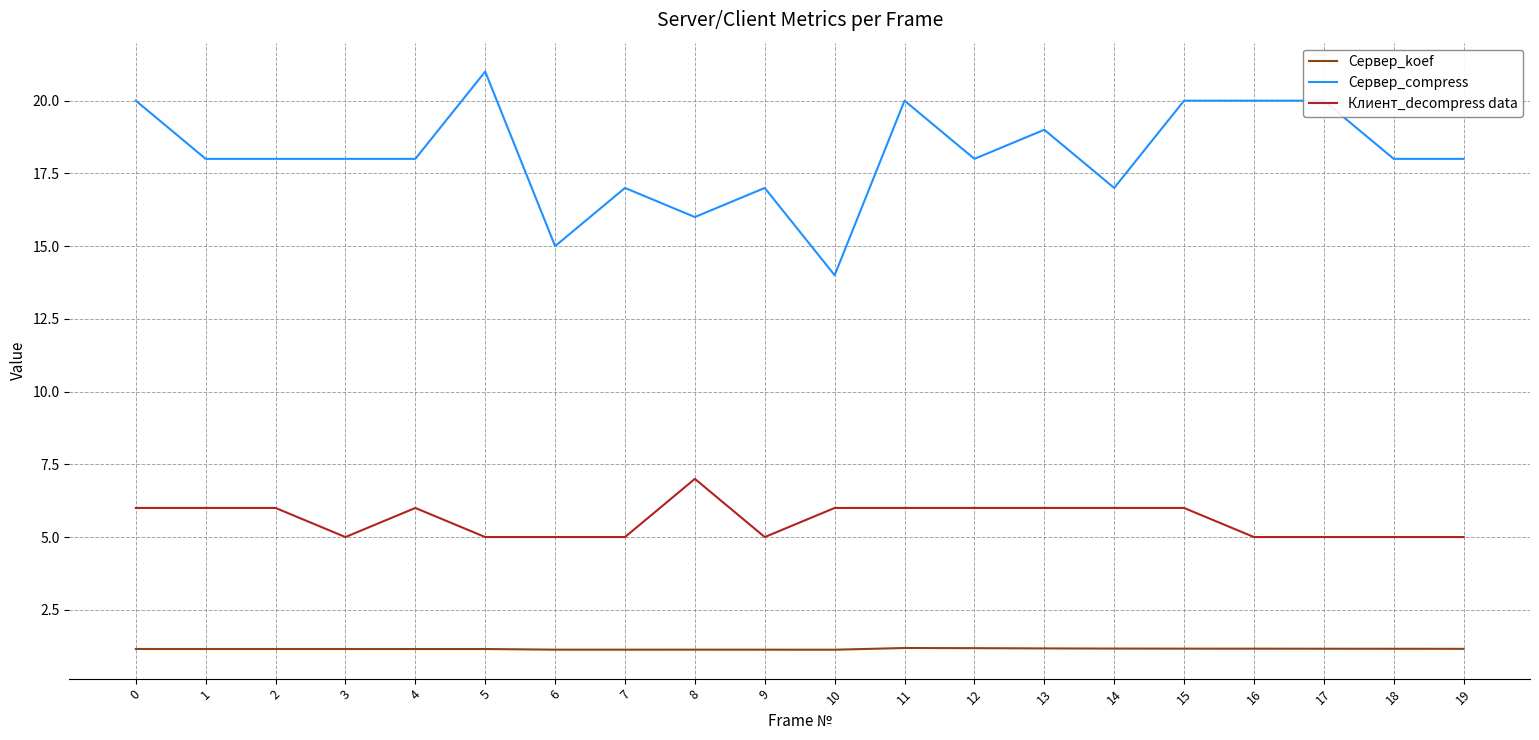

Rank the series by their maximum value, from lowest to highest.

Сервер_koef, Клиент_decompress data, Сервер_compress